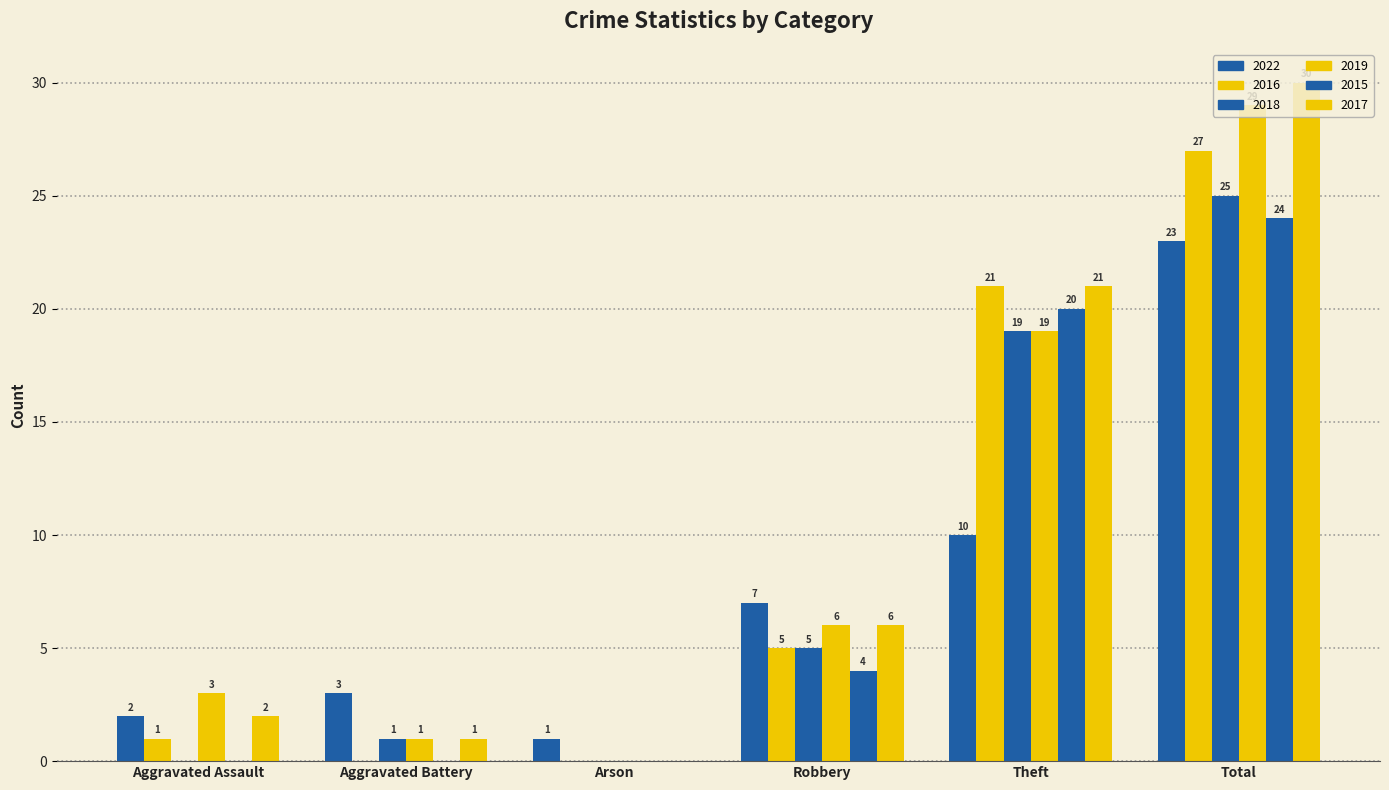

Count the 2015 values in the range 0 to 20.

5